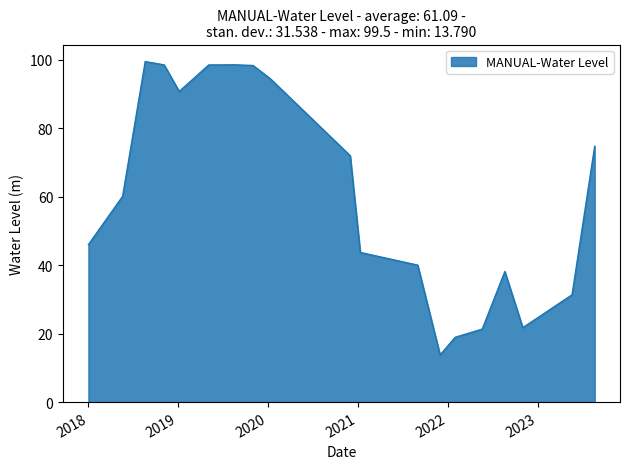

What is the difference between the maximum and minimum values?

85.7